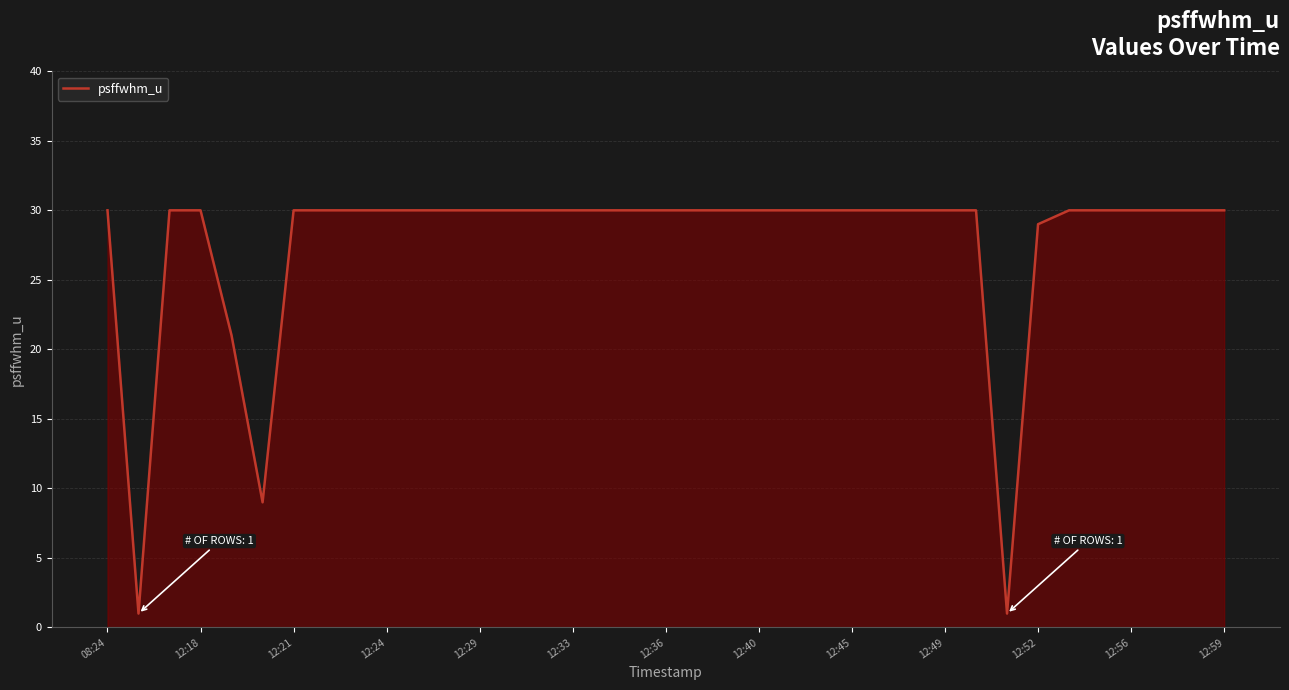

What is the minimum value shown in the chart?

1